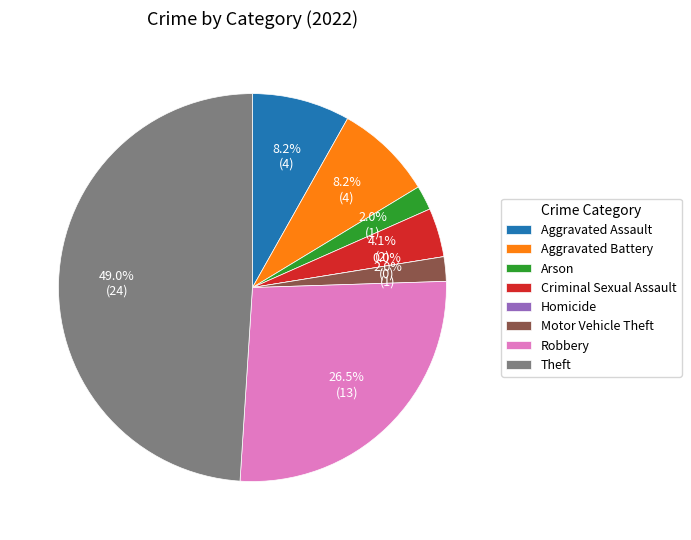

What percentage is the Aggravated Battery slice, to the nearest percent?

8%